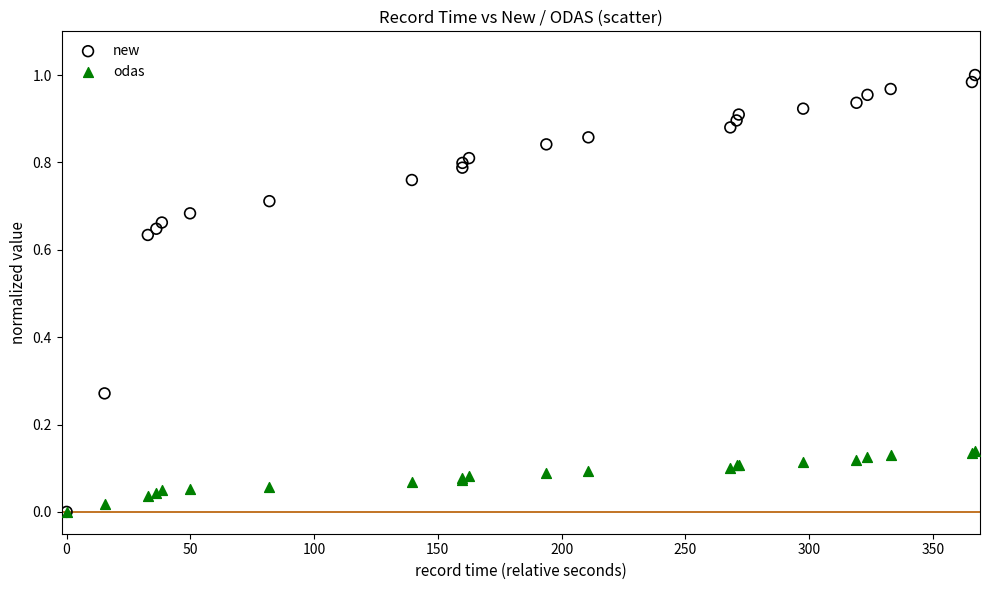

What are all the series names shown in the legend?

new, odas